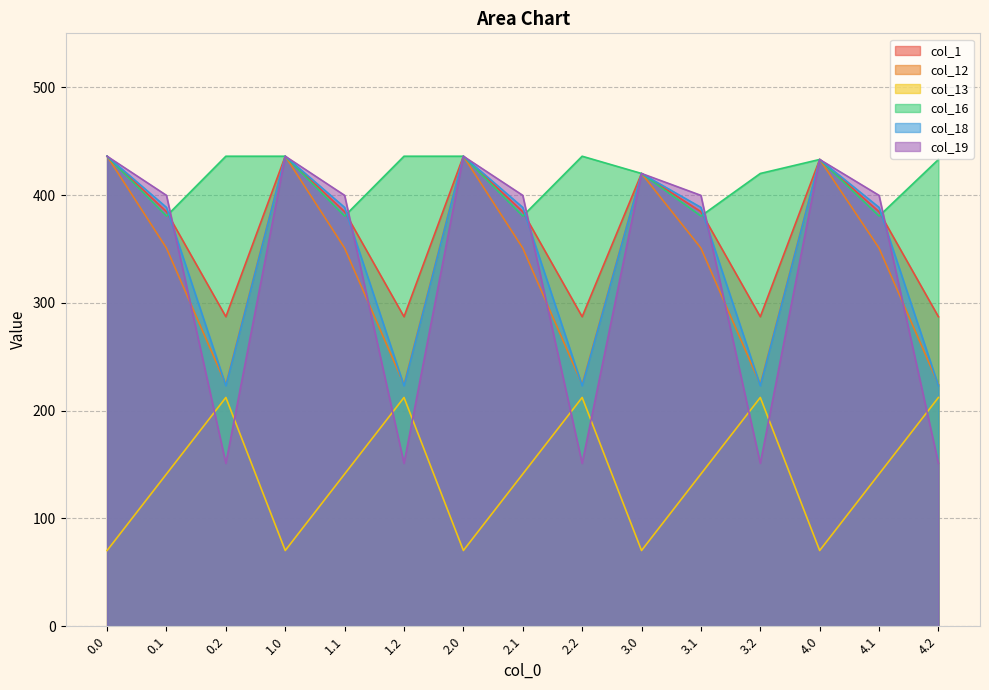

Reading left to right, extract all data points from this chart.

col_1: 0.0=436.0	0.1=384.6	0.2=287.1	1.0=436.0	1.1=384.6	1.2=287.1	2.0=436.0	2.1=384.6	2.2=287.1	3.0=420.0	3.1=384.6	3.2=287.1	4.0=433.0	4.1=384.6	4.2=287.1
col_12: 0.0=436.0	0.1=350.8	0.2=224.3	1.0=436.0	1.1=350.8	1.2=224.3	2.0=436.0	2.1=350.8	2.2=224.3	3.0=420.0	3.1=350.8	3.2=224.3	4.0=433.0	4.1=350.8	4.2=224.3
col_13: 0.0=70.2	0.1=141.2	0.2=212.2	1.0=70.2	1.1=141.2	1.2=212.2	2.0=70.2	2.1=141.2	2.2=212.2	3.0=70.2	3.1=141.2	3.2=212.2	4.0=70.2	4.1=141.2	4.2=212.2
col_16: 0.0=436.0	0.1=380.5	0.2=436.0	1.0=436.0	1.1=380.5	1.2=436.0	2.0=436.0	2.1=380.5	2.2=436.0	3.0=420.0	3.1=380.5	3.2=420.0	4.0=433.0	4.1=380.5	4.2=433.0
col_18: 0.0=436.0	0.1=388.5	0.2=223.1	1.0=436.0	1.1=388.5	1.2=223.1	2.0=436.0	2.1=388.5	2.2=223.1	3.0=420.0	3.1=388.5	3.2=223.1	4.0=433.0	4.1=388.5	4.2=223.1
col_19: 0.0=436.0	0.1=399.7	0.2=151.1	1.0=436.0	1.1=399.7	1.2=151.1	2.0=436.0	2.1=399.7	2.2=151.1	3.0=420.0	3.1=399.7	3.2=151.1	4.0=433.0	4.1=399.7	4.2=151.1